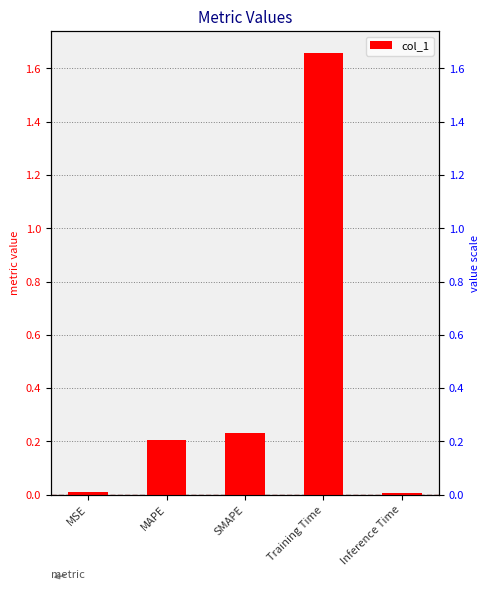

List the labels in order of value, smallest first.

Inference Time, MSE, MAPE, SMAPE, Training Time